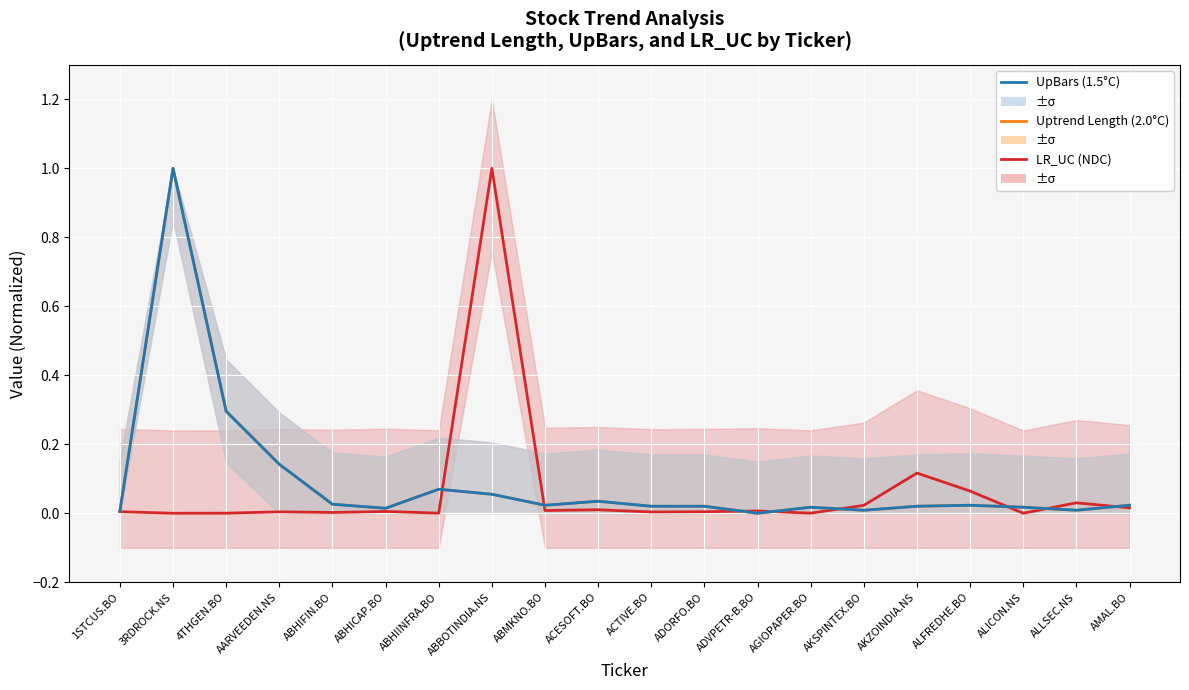

What is the sum of the LR_UC (NDC) values at AKZOINDIA.NS and ABHICAP.BO?

0.1